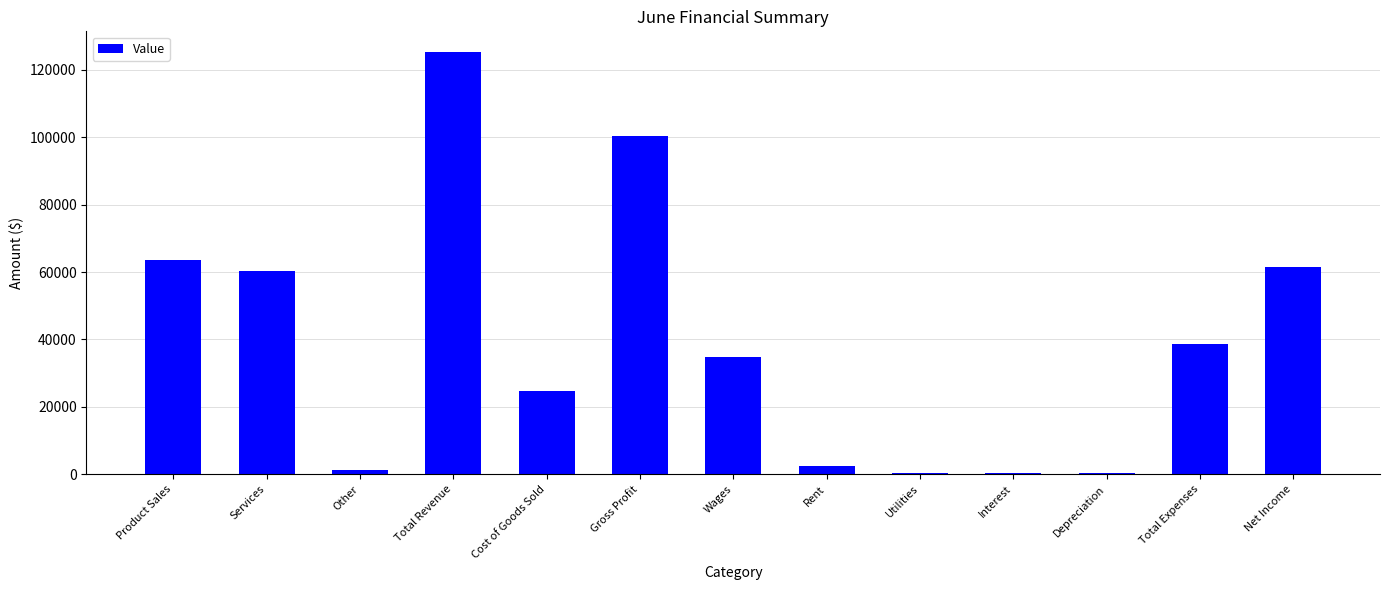

What is the minimum value shown in the chart?

415